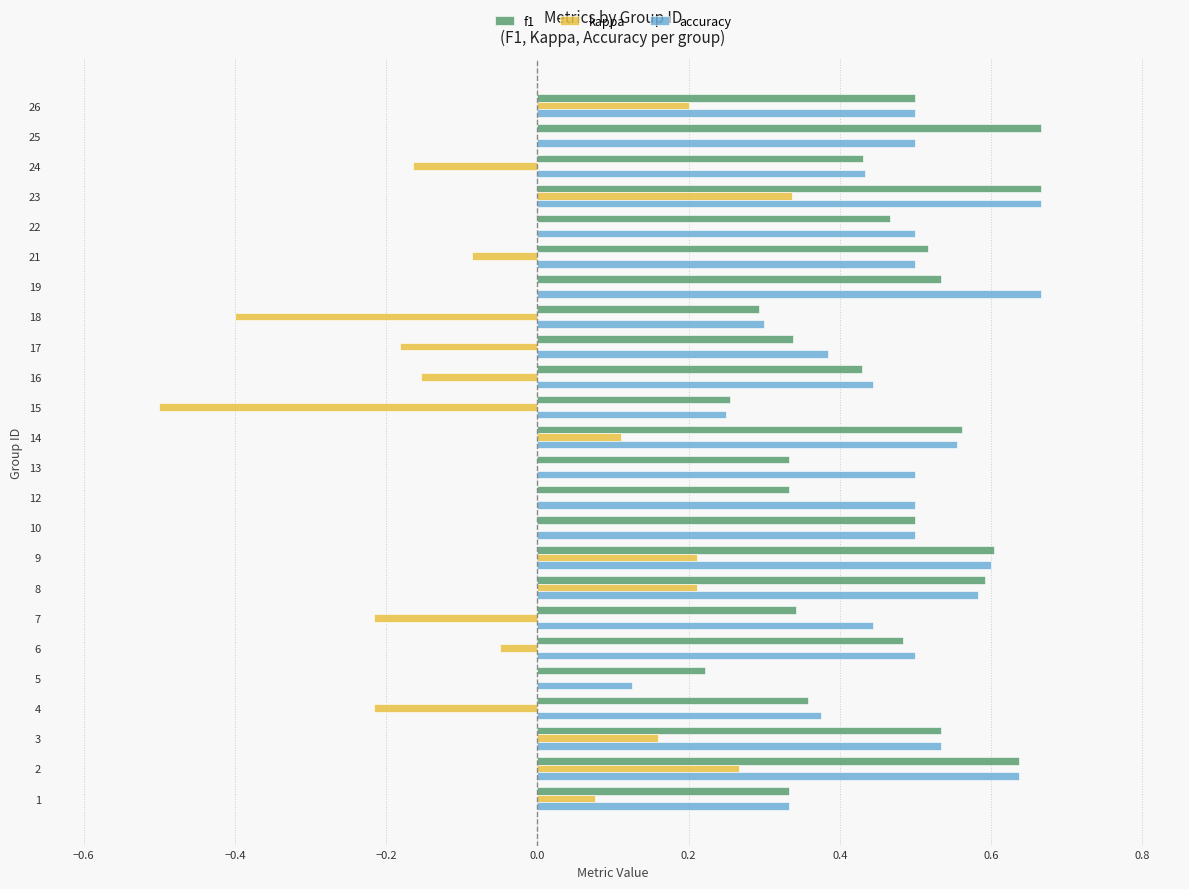

Is the value of kappa at 12 greater than the value of accuracy at 17?

No